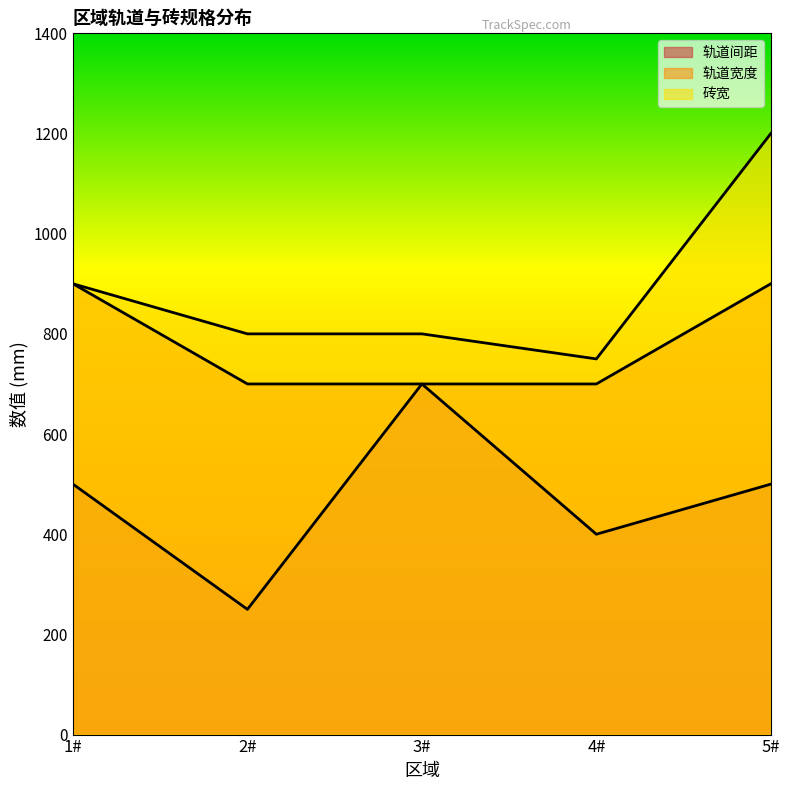

Which series has the widest spread of values?

砖宽